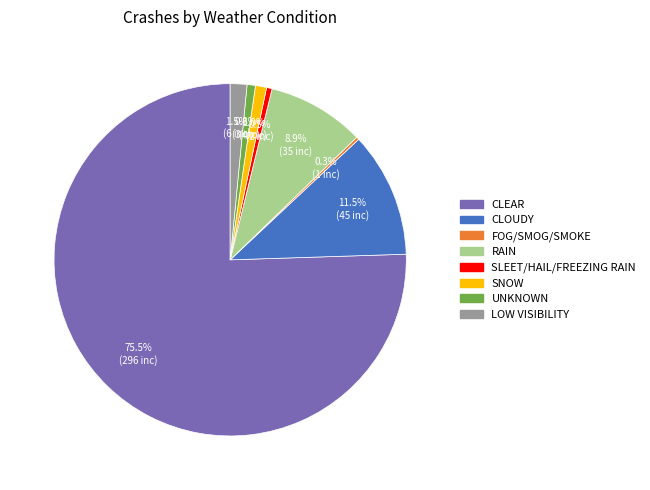

To the nearest percent, what is the difference between the largest and smallest slice percentages?

75%